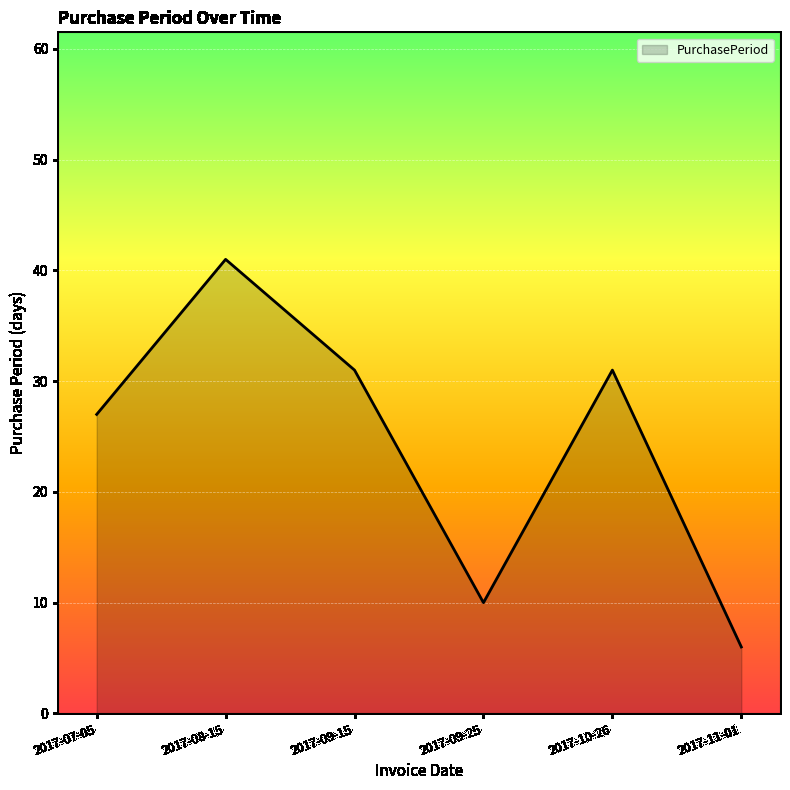

What is the sum of all values?

146